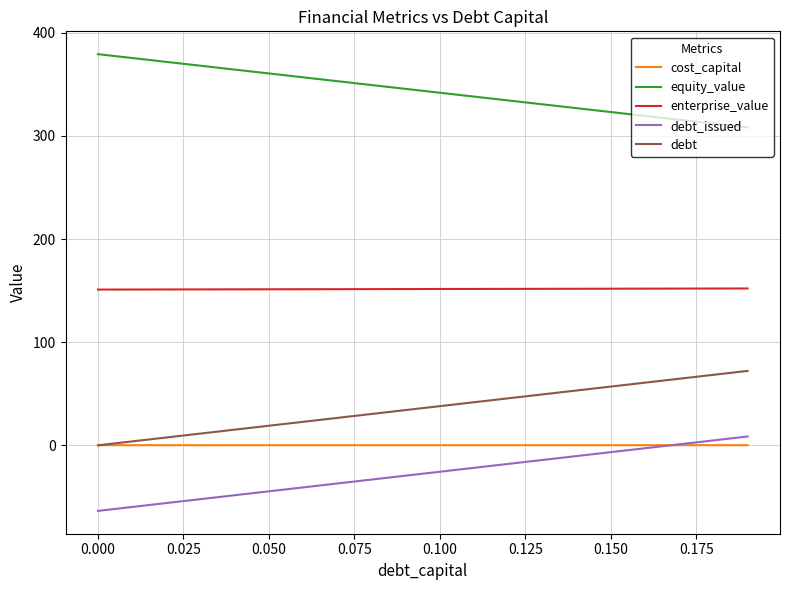

Which series has the largest total across all categories?

equity_value